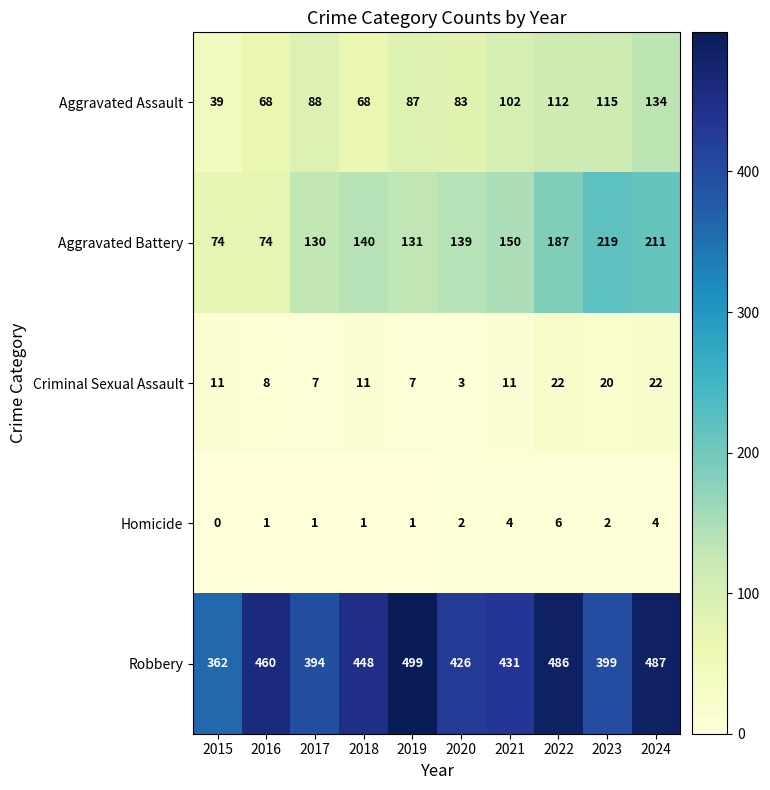

How many distinct data groups are displayed?

5